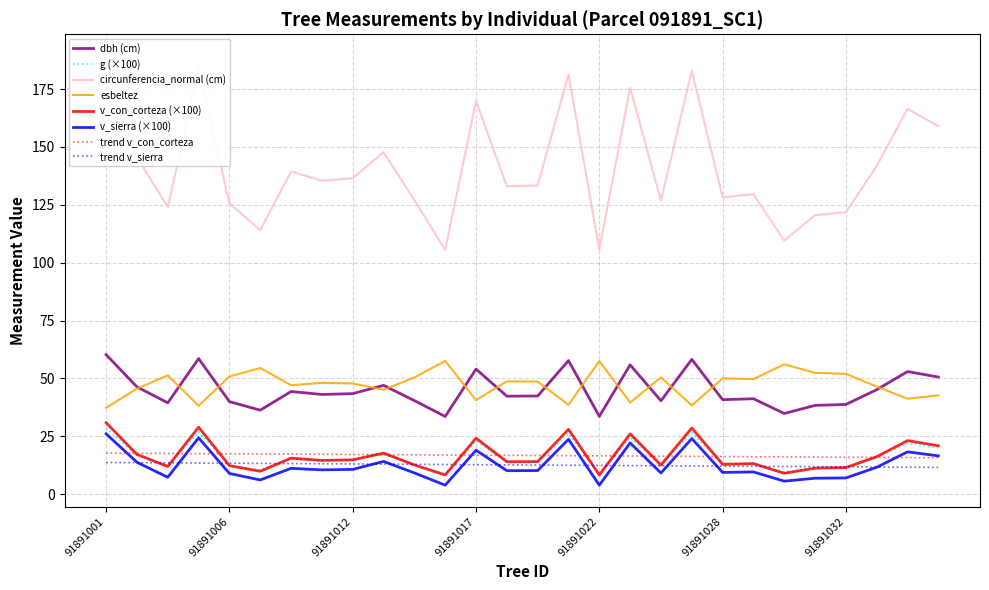

What is the minimum value for dbh?

33.6